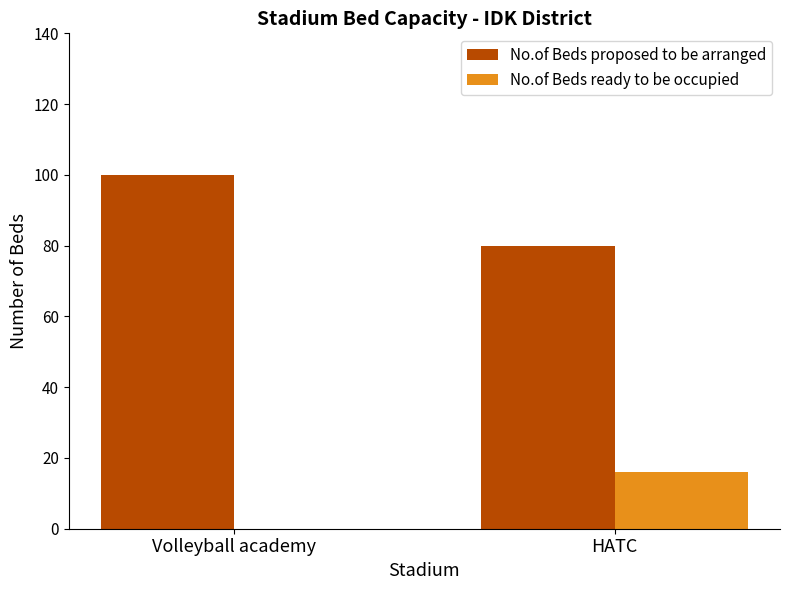

How many categories are shown in the chart?

2